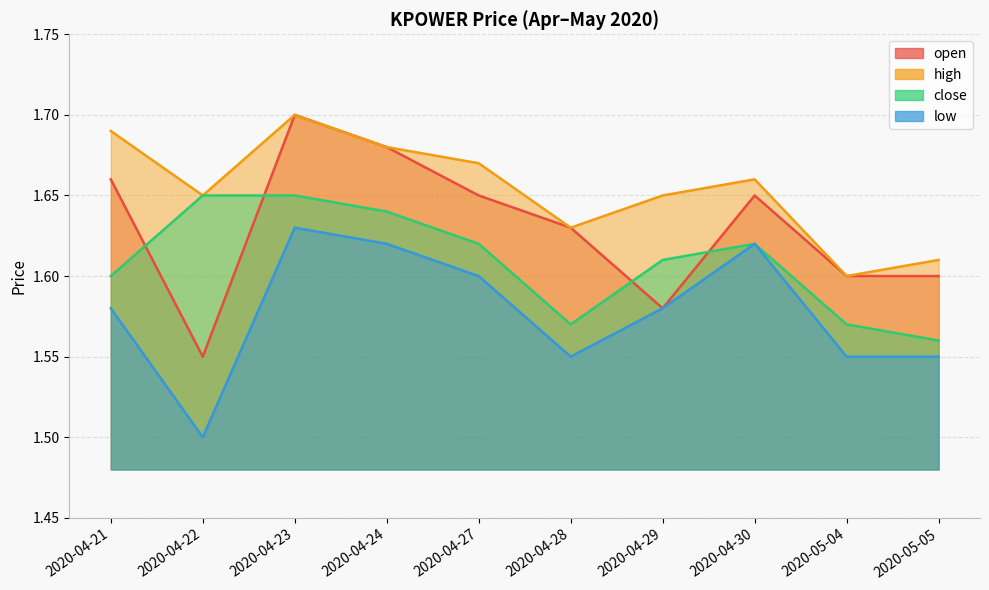

Read the open value at 2020-04-23.

1.7